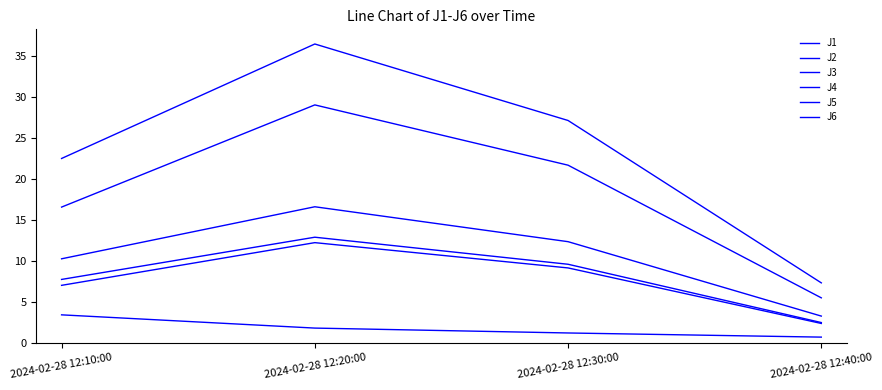

List the series in order of their peak value, highest first.

J4, J5, J1, J6, J2, J3